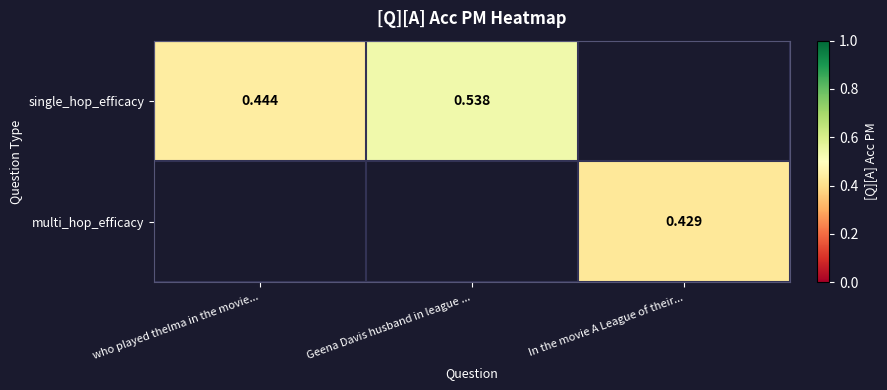

At who played thelma in the movie..., list the series in order from largest to smallest.

single_hop_efficacy, multi_hop_efficacy